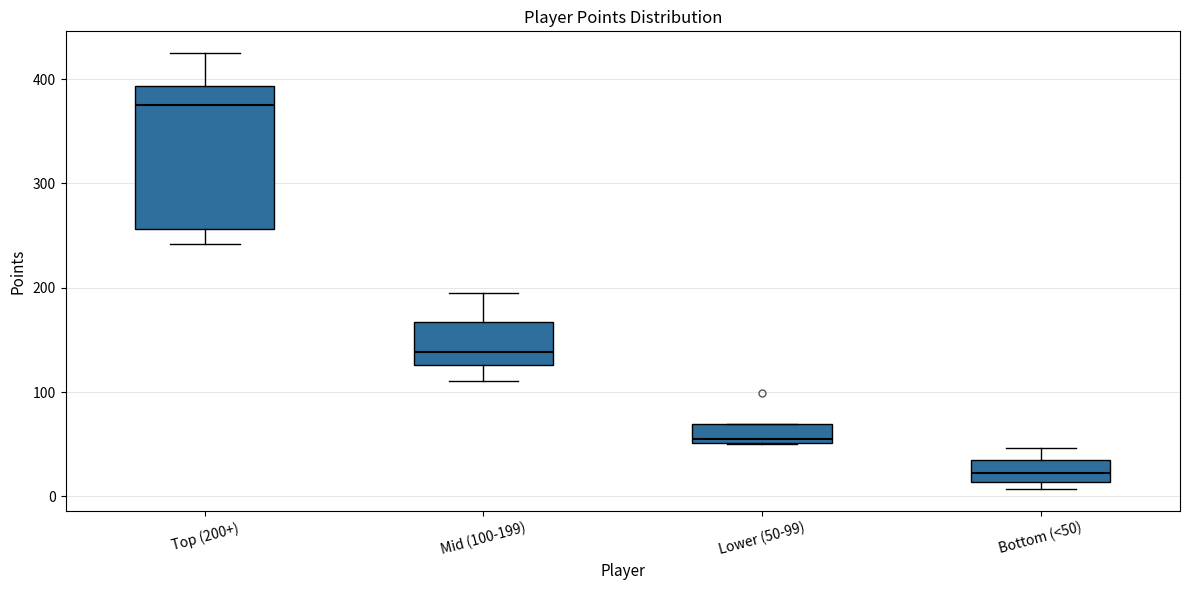

Which box has the highest median line?

Top (200+)